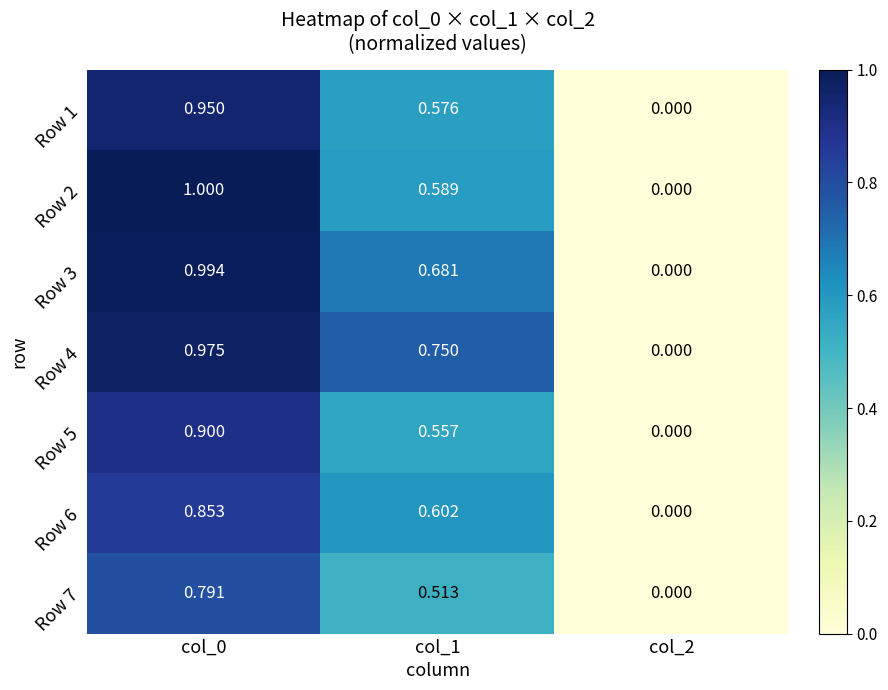

Is the value of Row 4 at col_0 greater than the value of Row 3 at col_0?

No